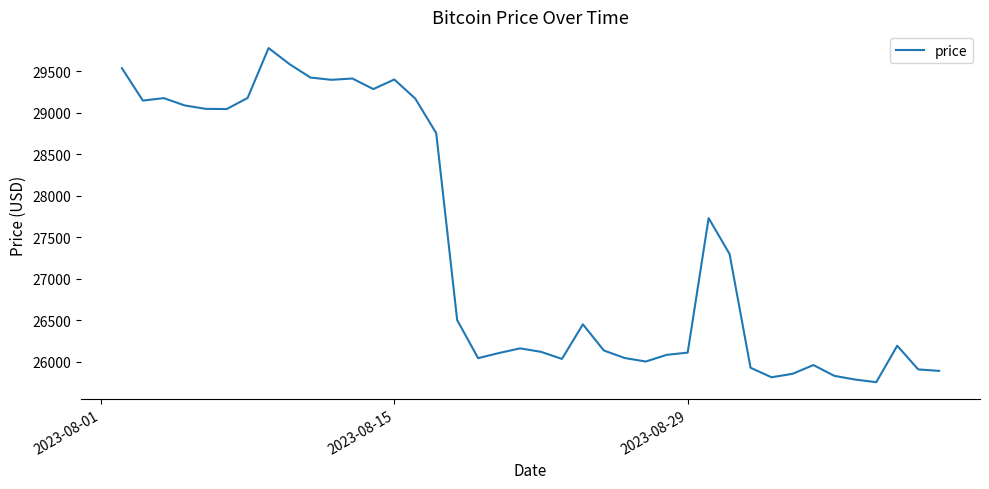

What is the minimum value shown in the chart?

25753.0